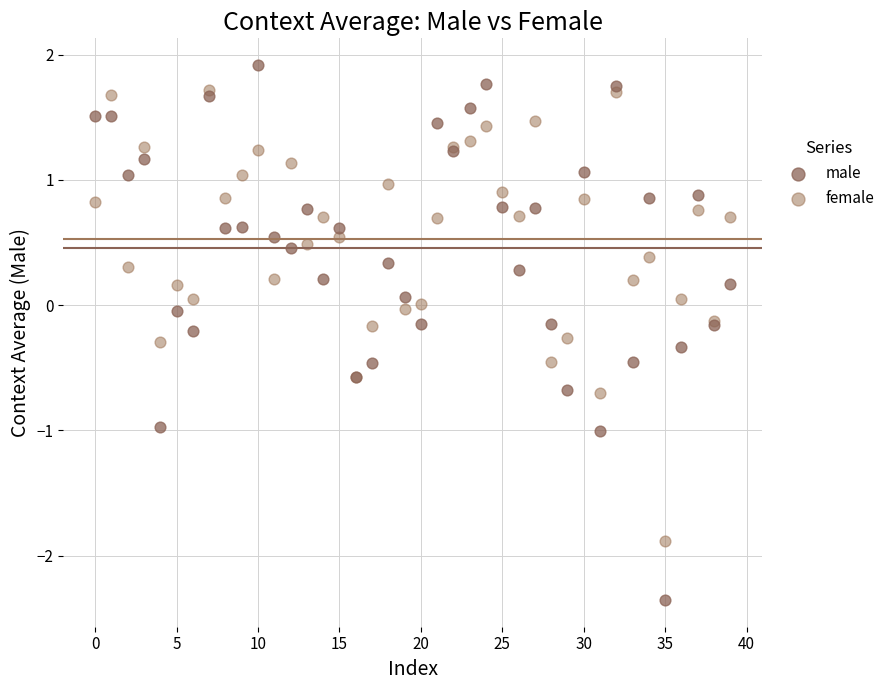

Which series contains the highest Y value?

male